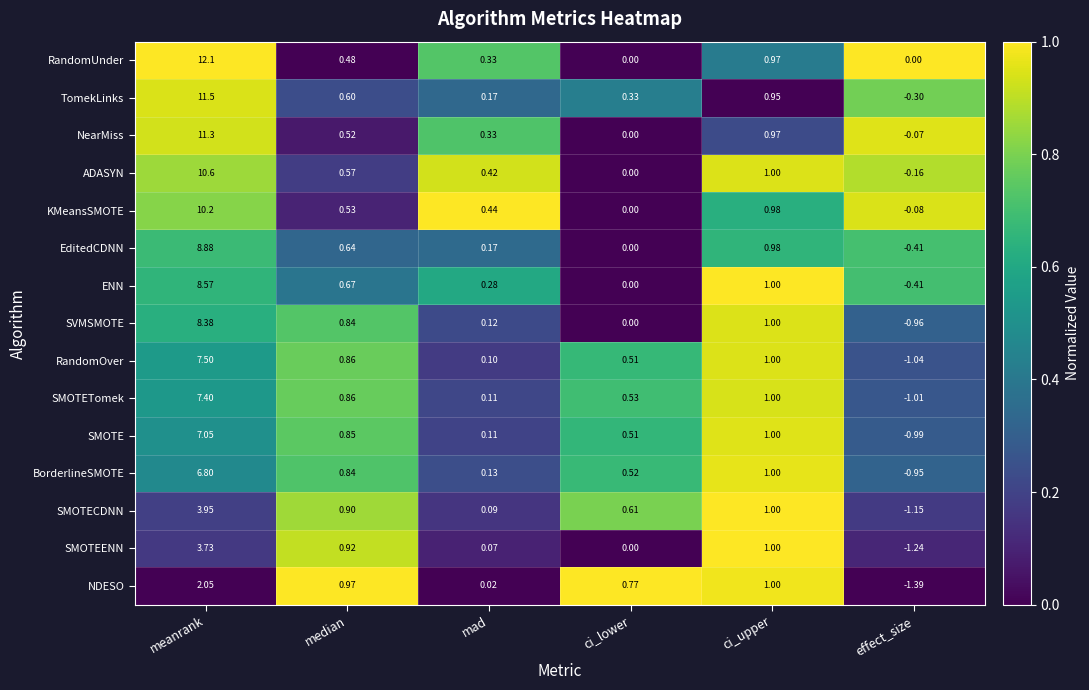

Which category has the lowest value in the ENN series?

effect_size